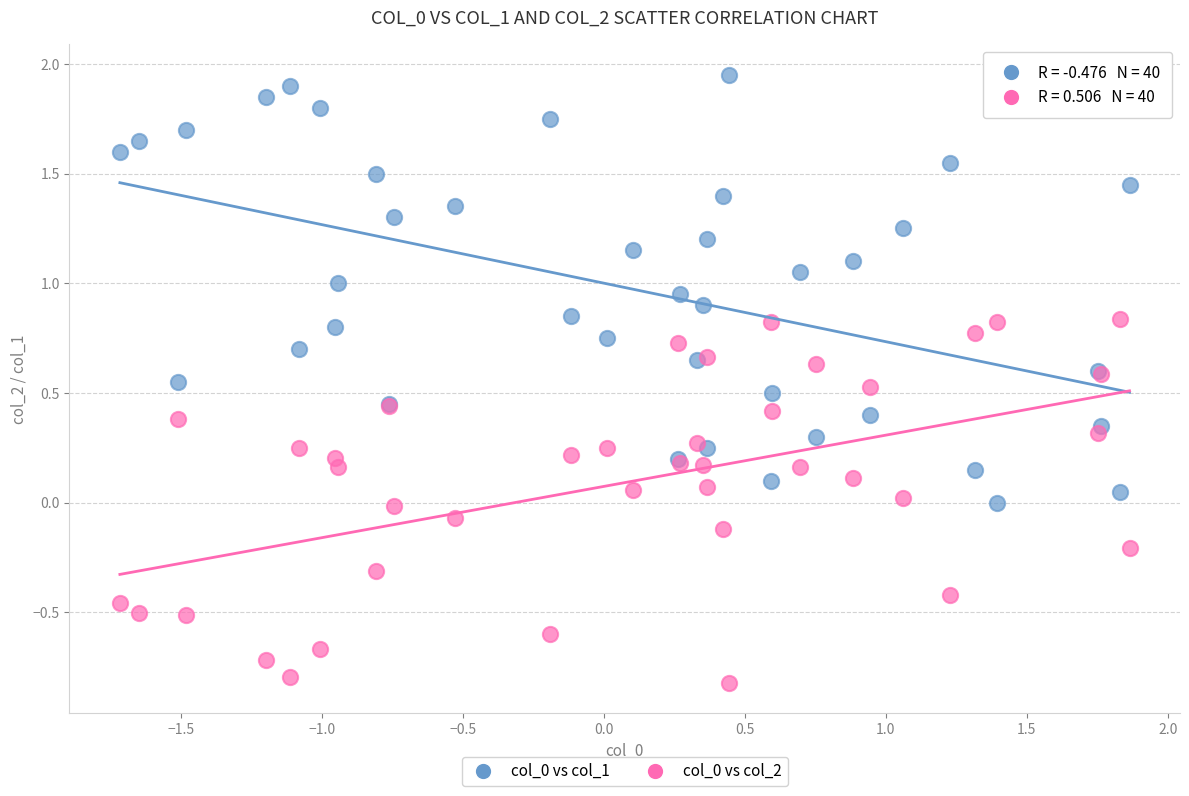

What is the X range (max minus min) for the scatter plot?

3.6